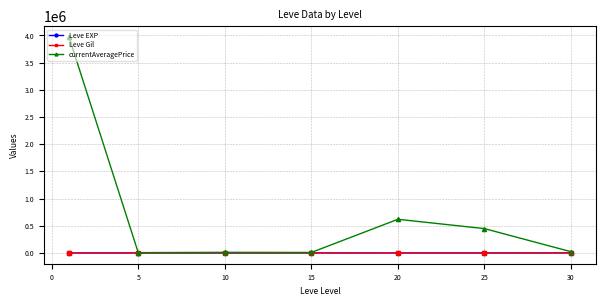

Which series has the widest spread of values?

currentAveragePrice